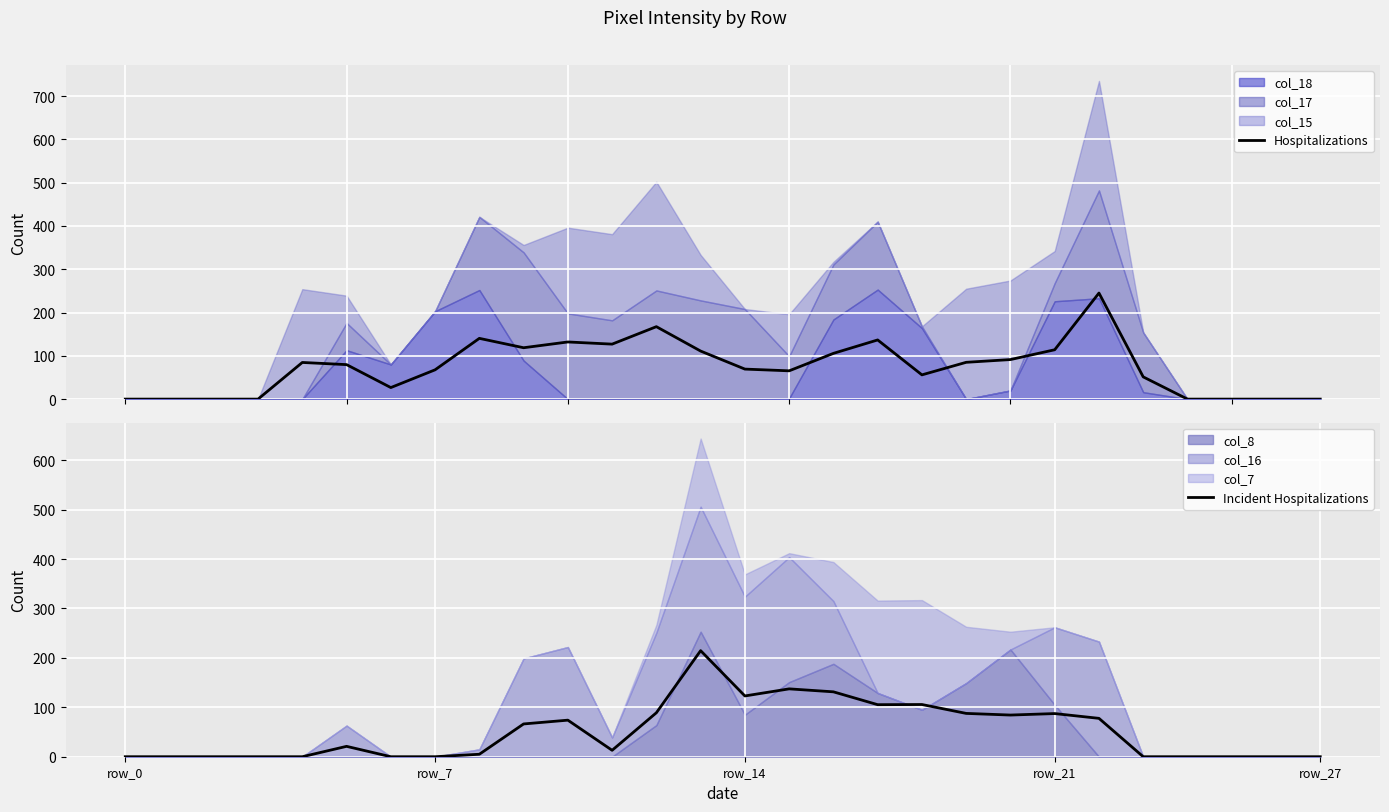

At which label does Incident Hospitalizations first exceed 21?

9